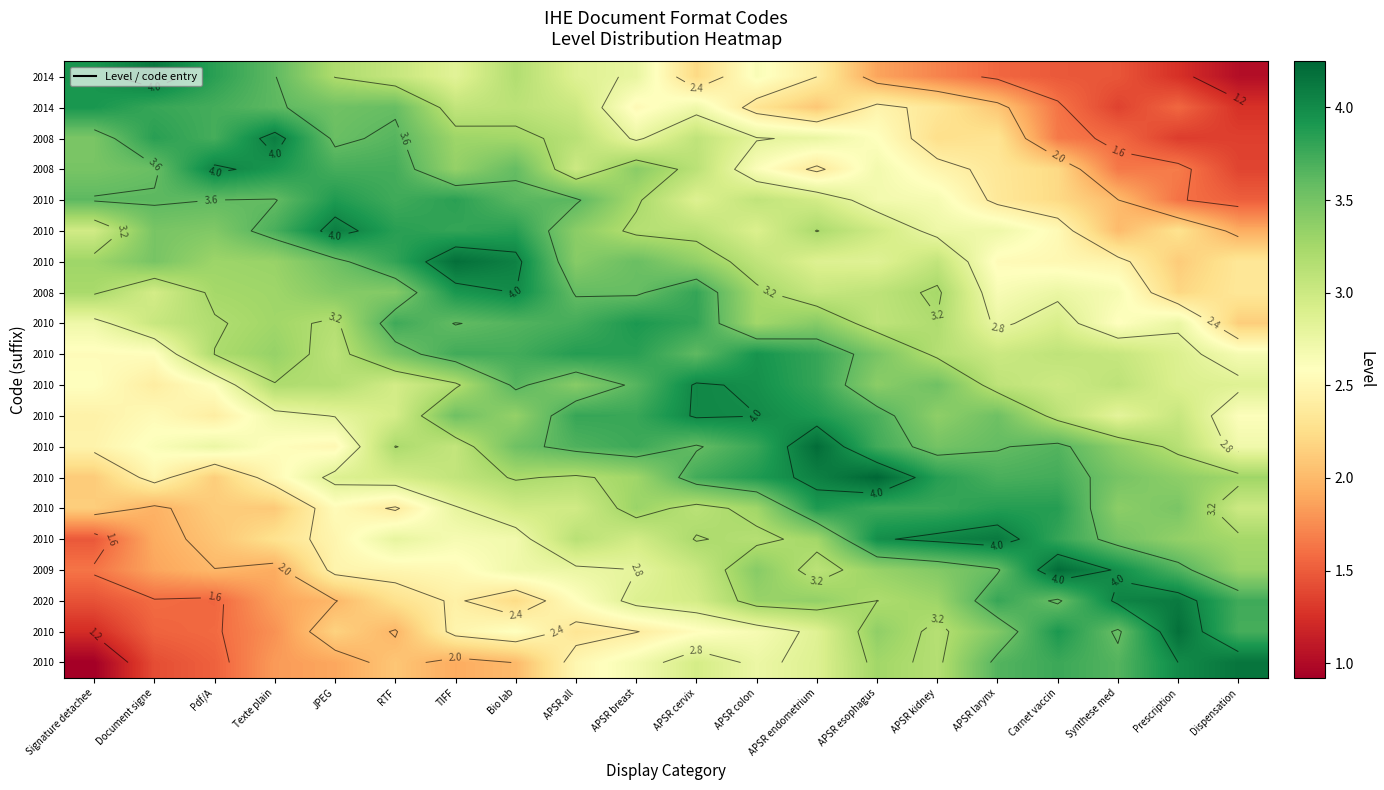

At which category is the sum across all series the highest?

Bio lab